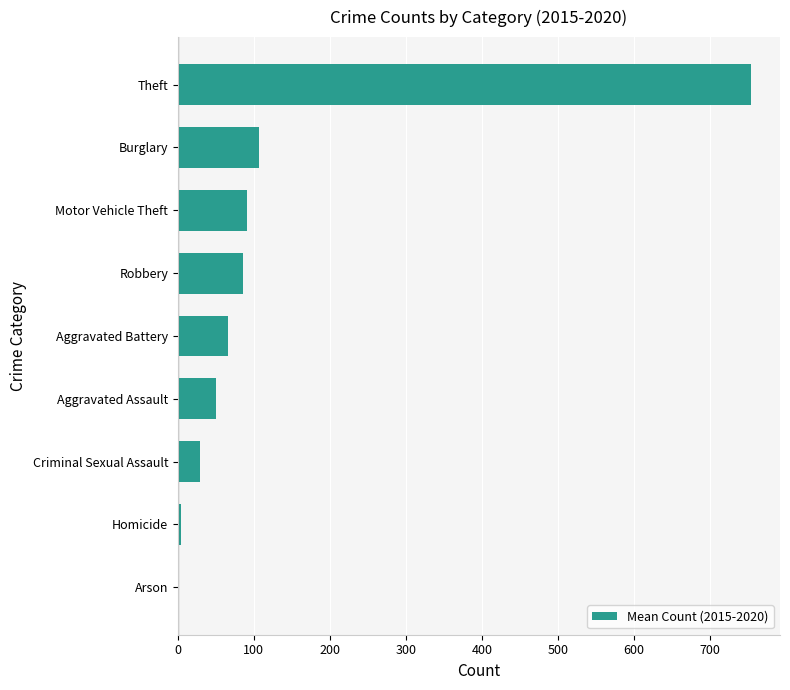

Which label corresponds to the largest value in the chart?

Theft